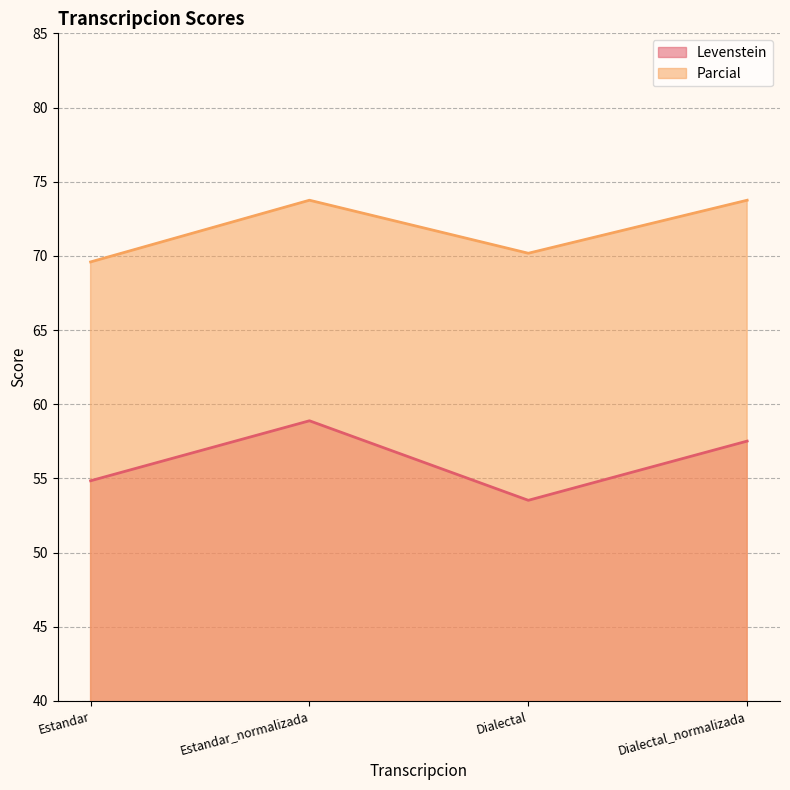

How many lines are shown in the chart?

2